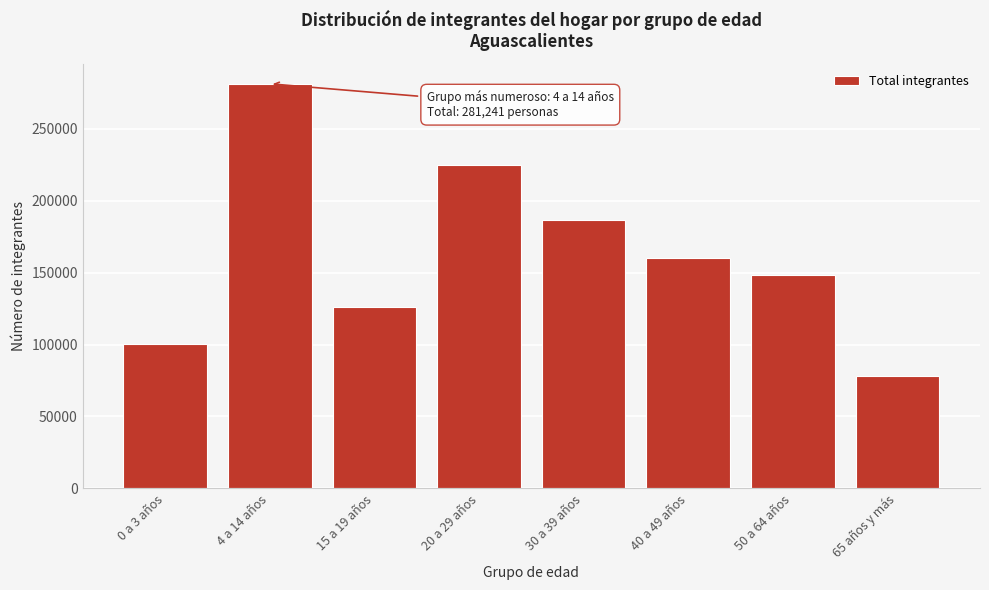

Reading left to right, extract all data points from this chart.

100209	281241	126339	224600	186530	159956	148251	78344